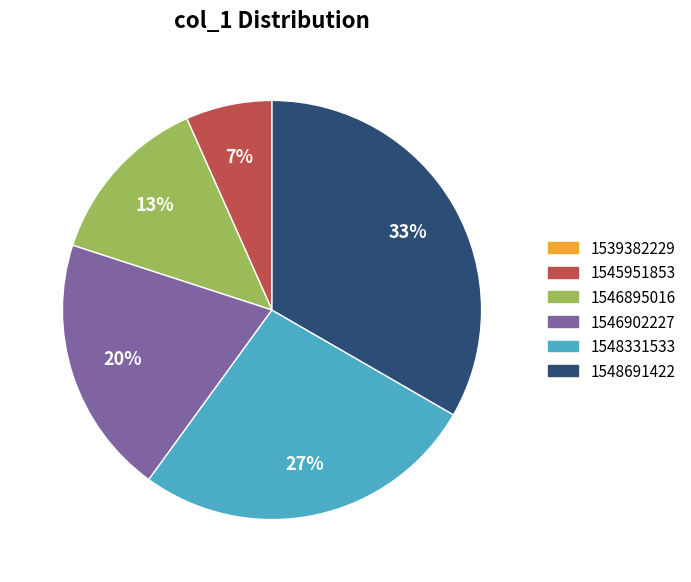

Between 1548691422 and 1548331533, which is larger?

1548691422